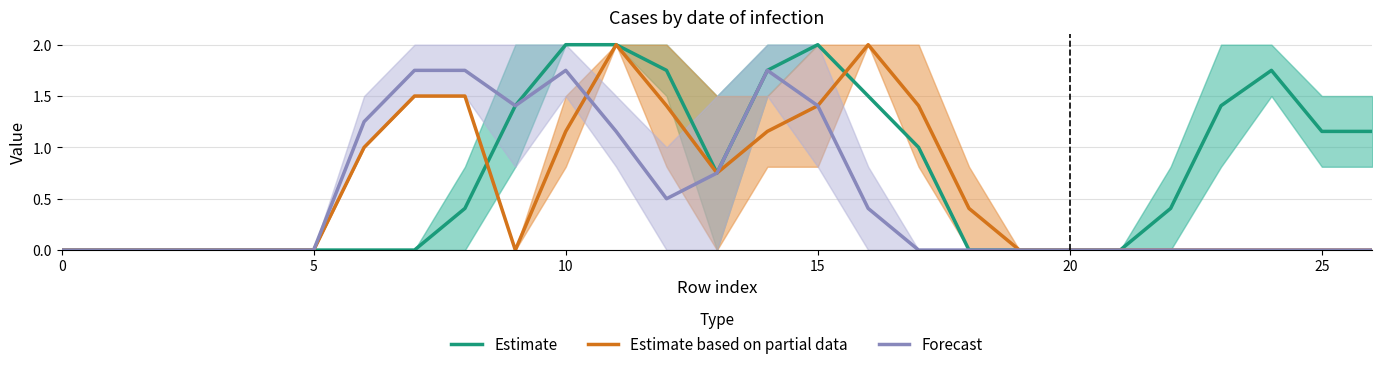

True or false: Estimate and Forecast cross at least once.

False